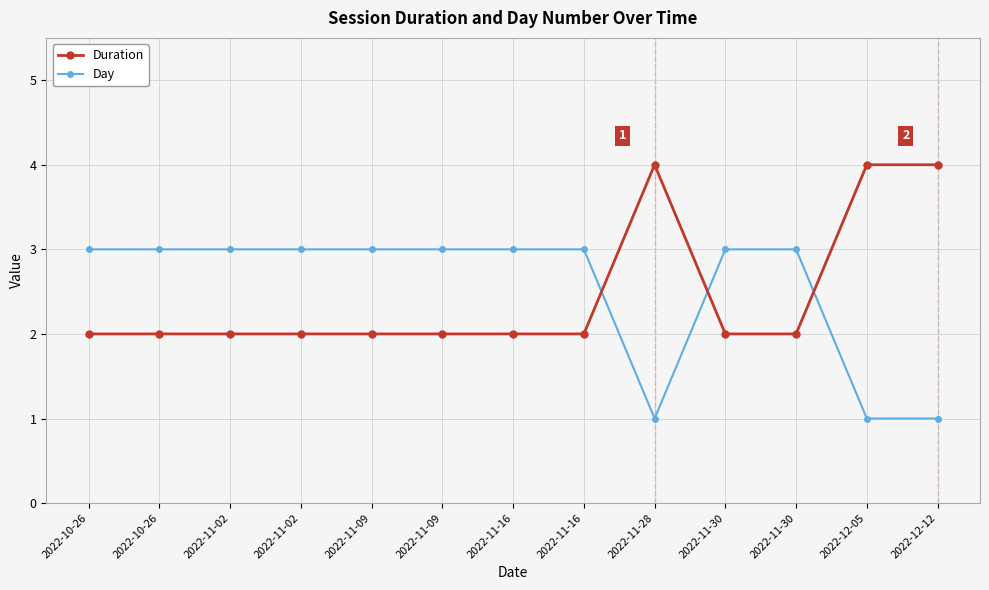

What is the label of the 1st point from the left?

2022-10-26